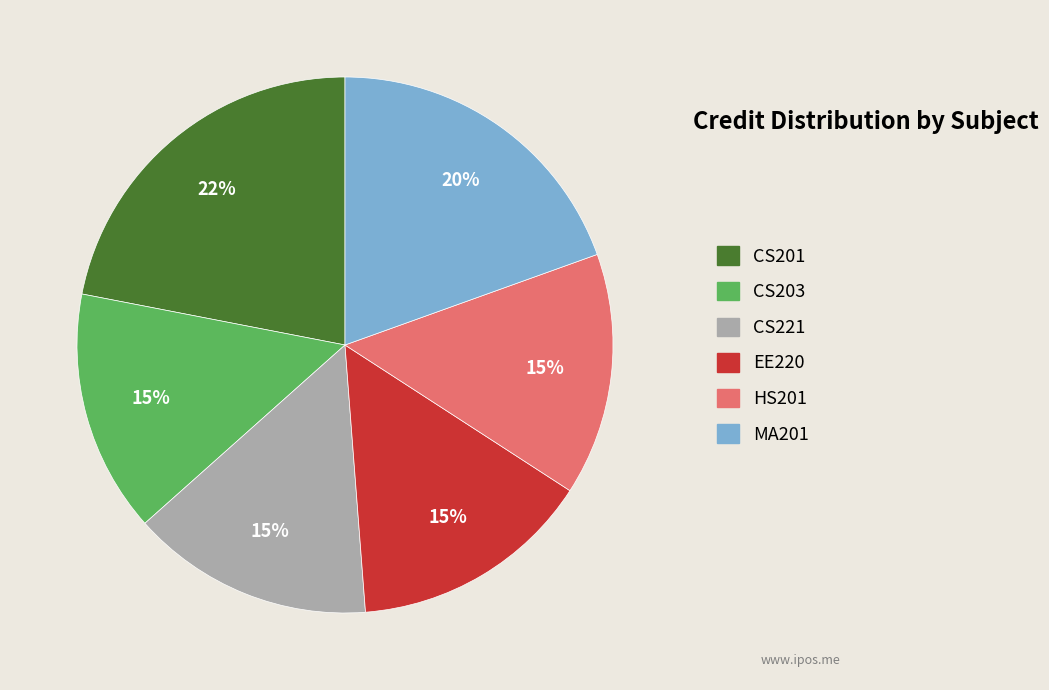

What is the largest slice in the pie chart?

CS201